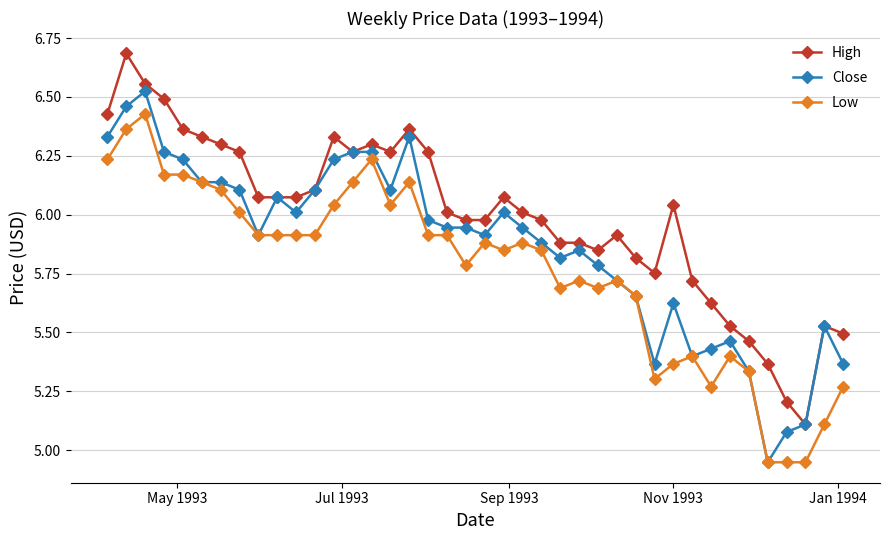

True or false: Low has more than 0 interior local peaks.

True